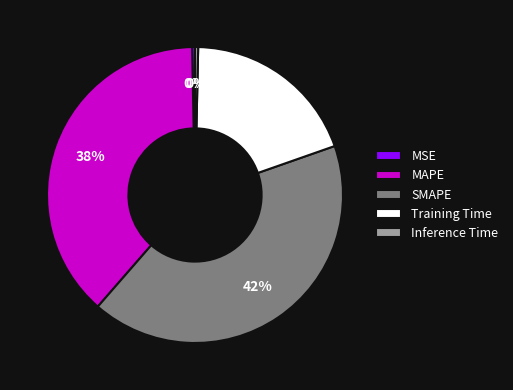

Count the number of slices in the pie.

5